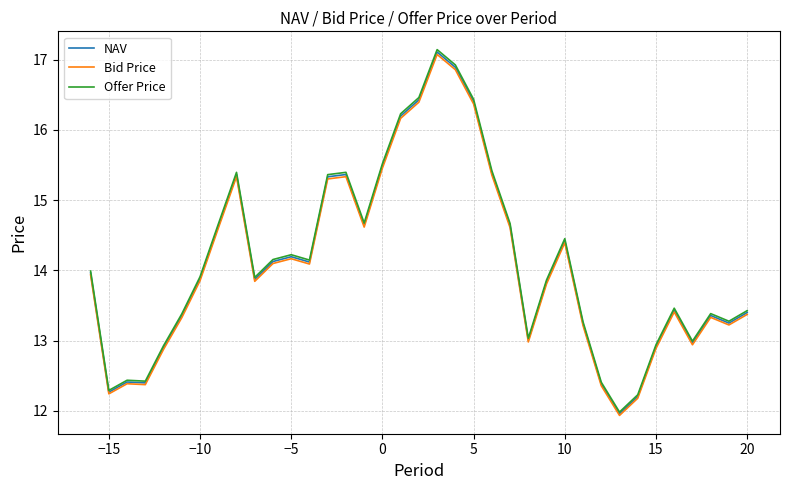

What is the minimum value shown in the chart?

11.9